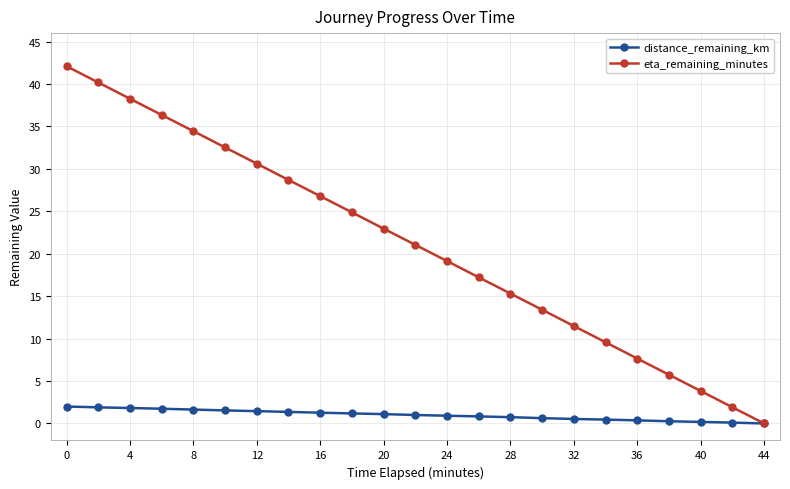

What is the sum of all distance_remaining_km values?

23.1